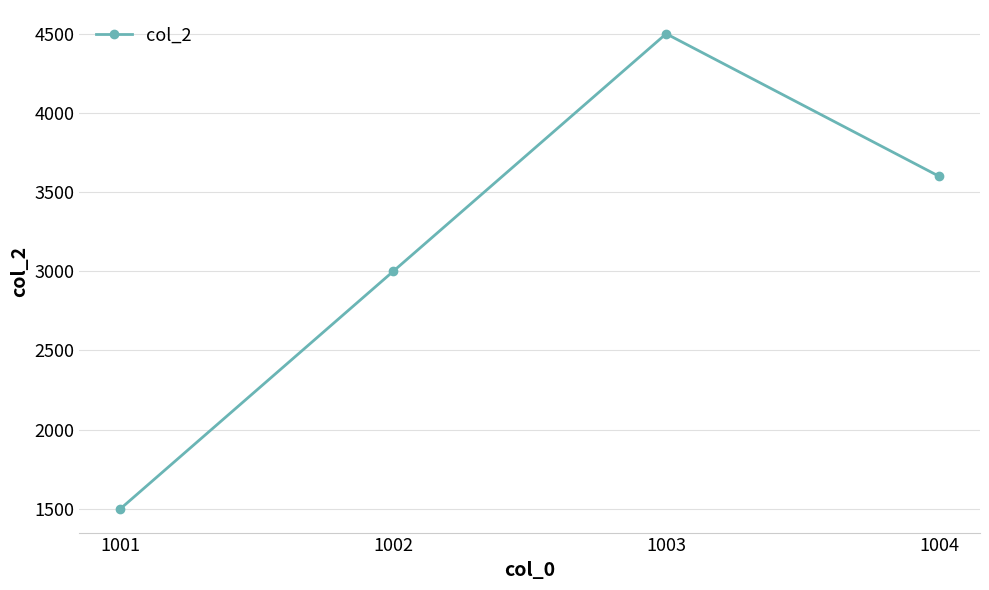

What is the change in value from 1001 to 1004?

+2100